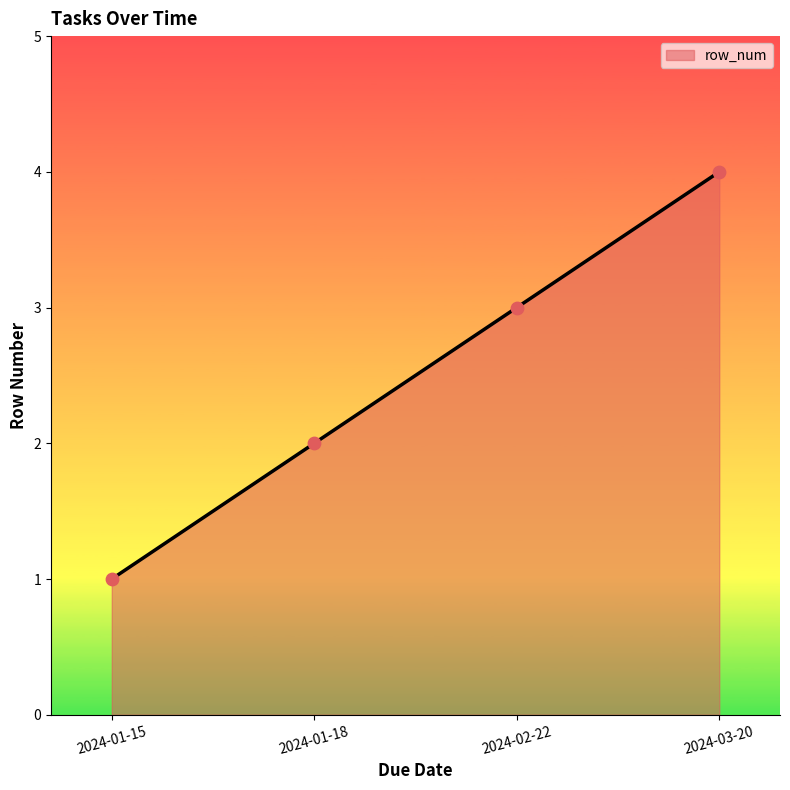

What is the change in value from 2024-01-18 to 2024-02-22?

+1